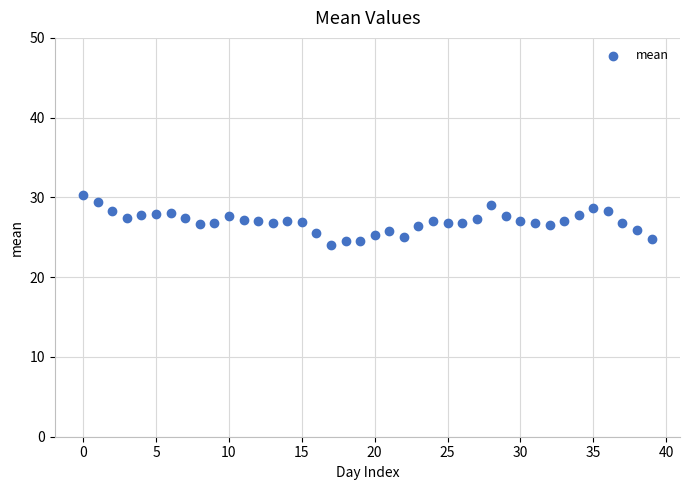

What is the range of Y values (max minus min)?

6.2